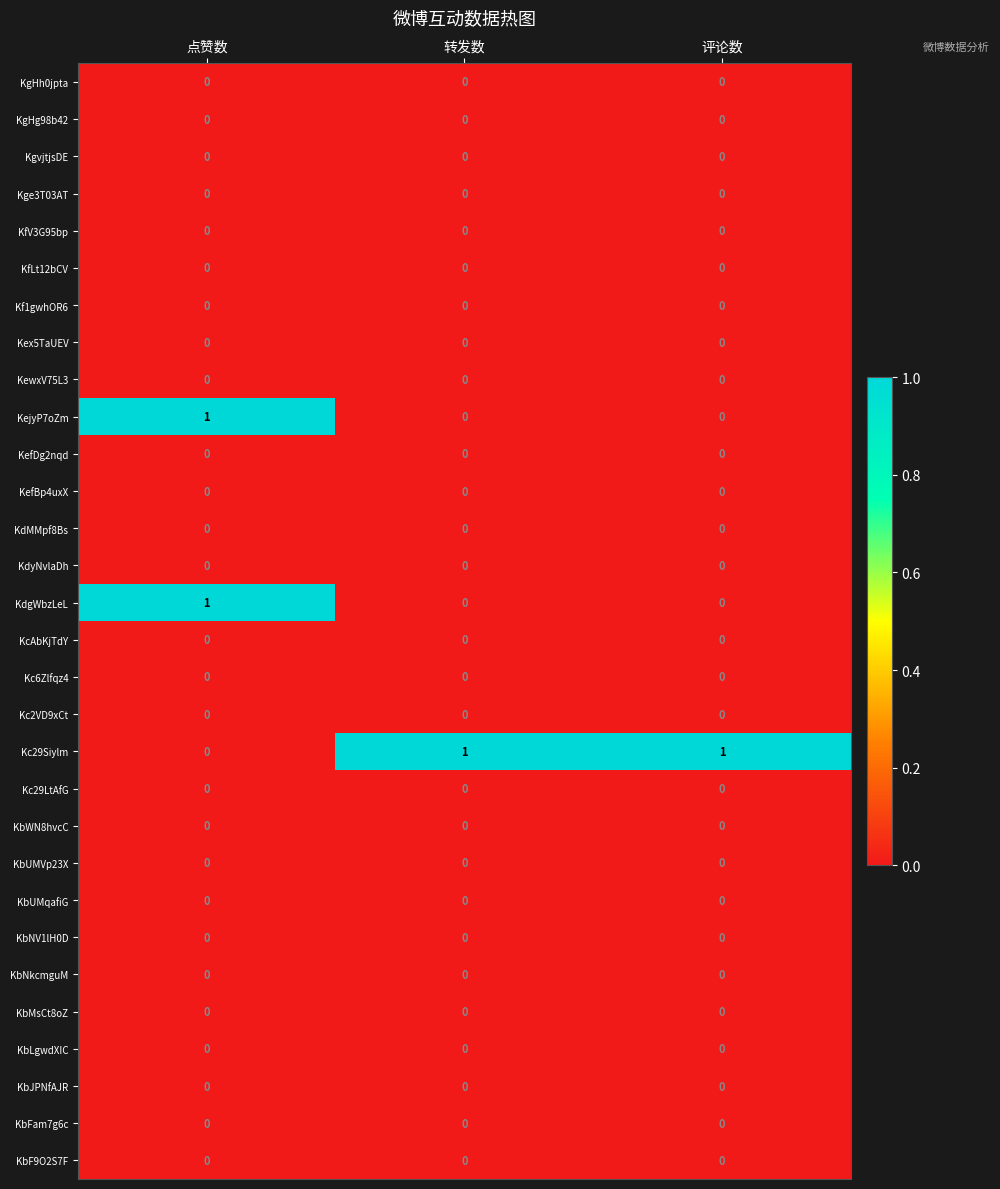

The KejyP7oZm series shows 1 at 评论数. True or false?

False